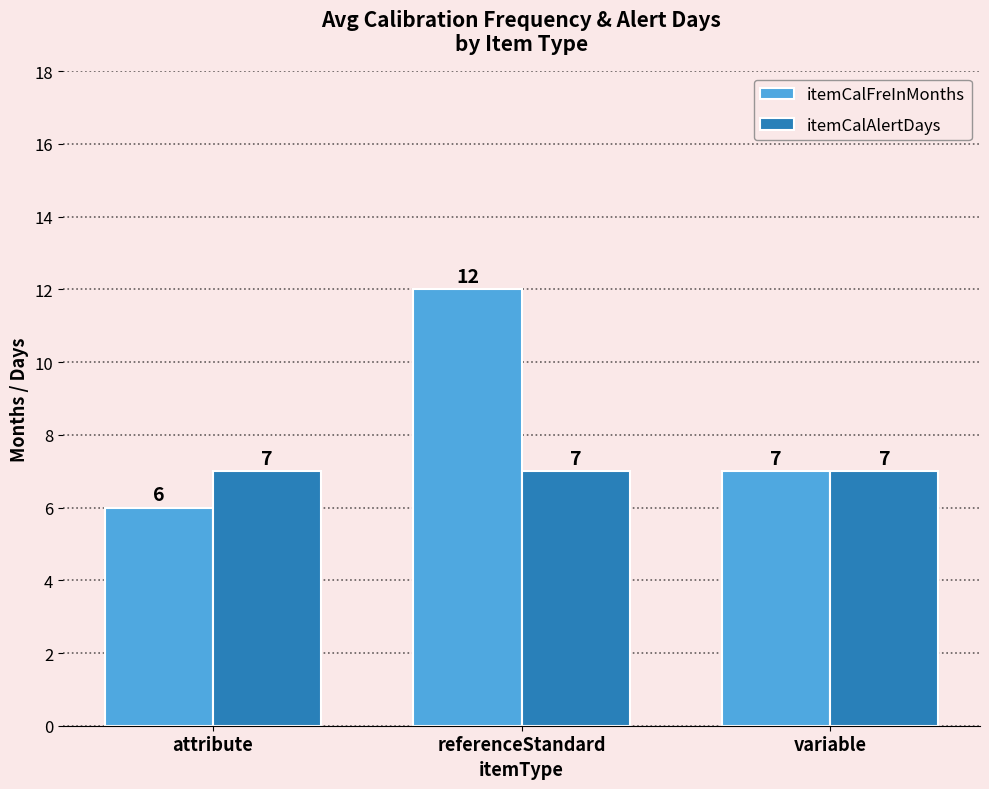

Reading left to right, transcribe all the data shown in this chart.

itemCalFreInMonths: 6	12	7
itemCalAlertDays: 7	7	7